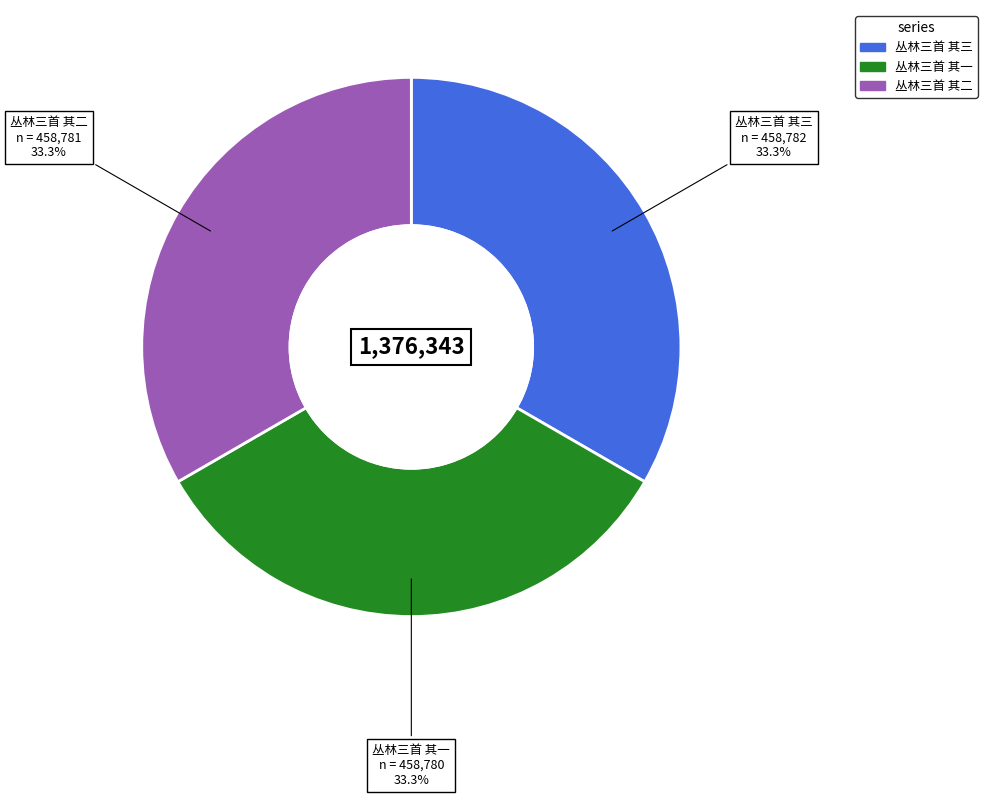

What is the ratio of the value at 丛林三首 其二 to the value at 丛林三首 其三?

1.0